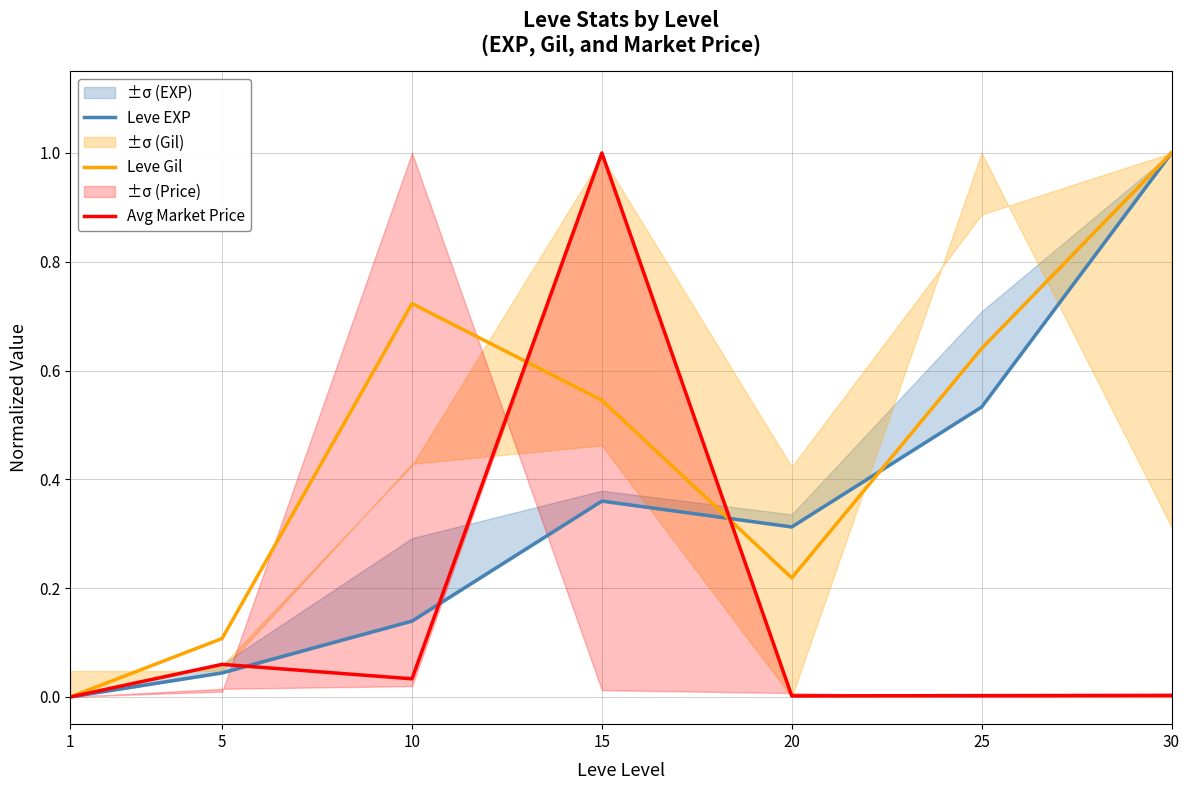

What is the sum of all Leve EXP values?

2.4